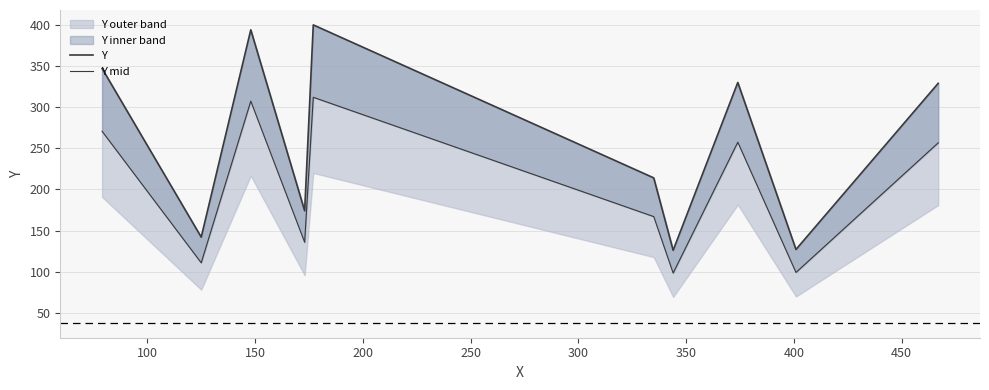

True or false: Y has a value of 191.9 at 100.

False